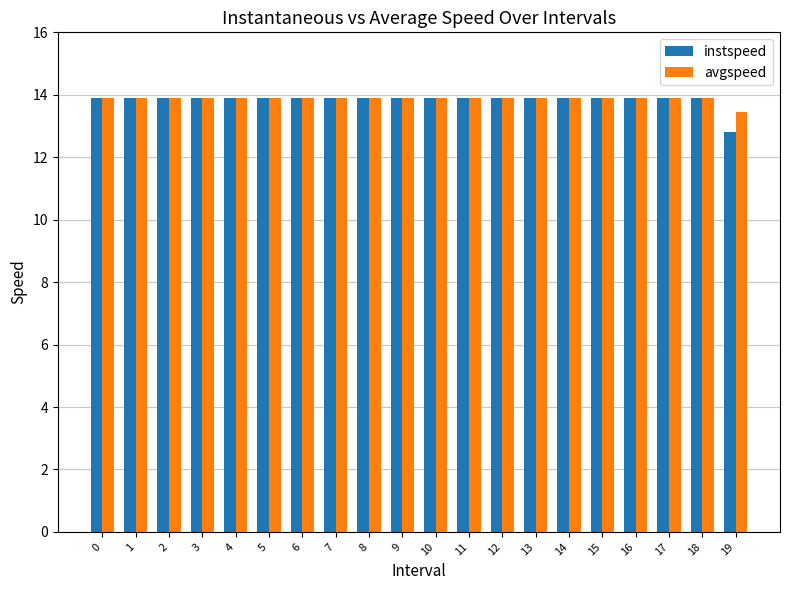

What is the value of the avgspeed bar at the 13th from the left?

13.9